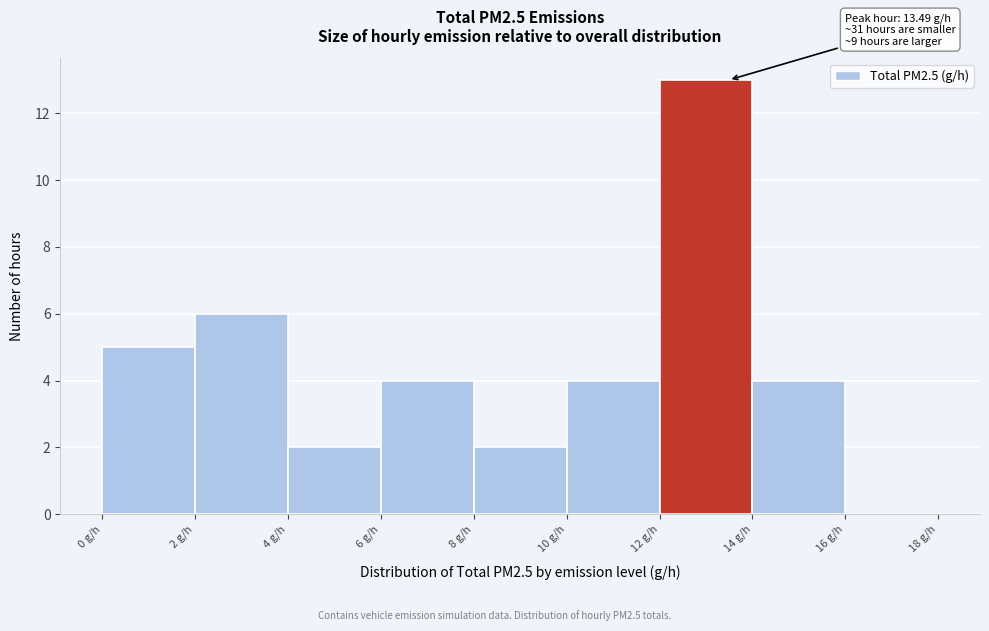

Over which range of the x-axis is the bar tallest?

12 to 14